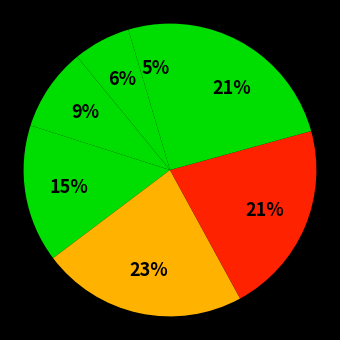

How many segments does this pie chart have?

7